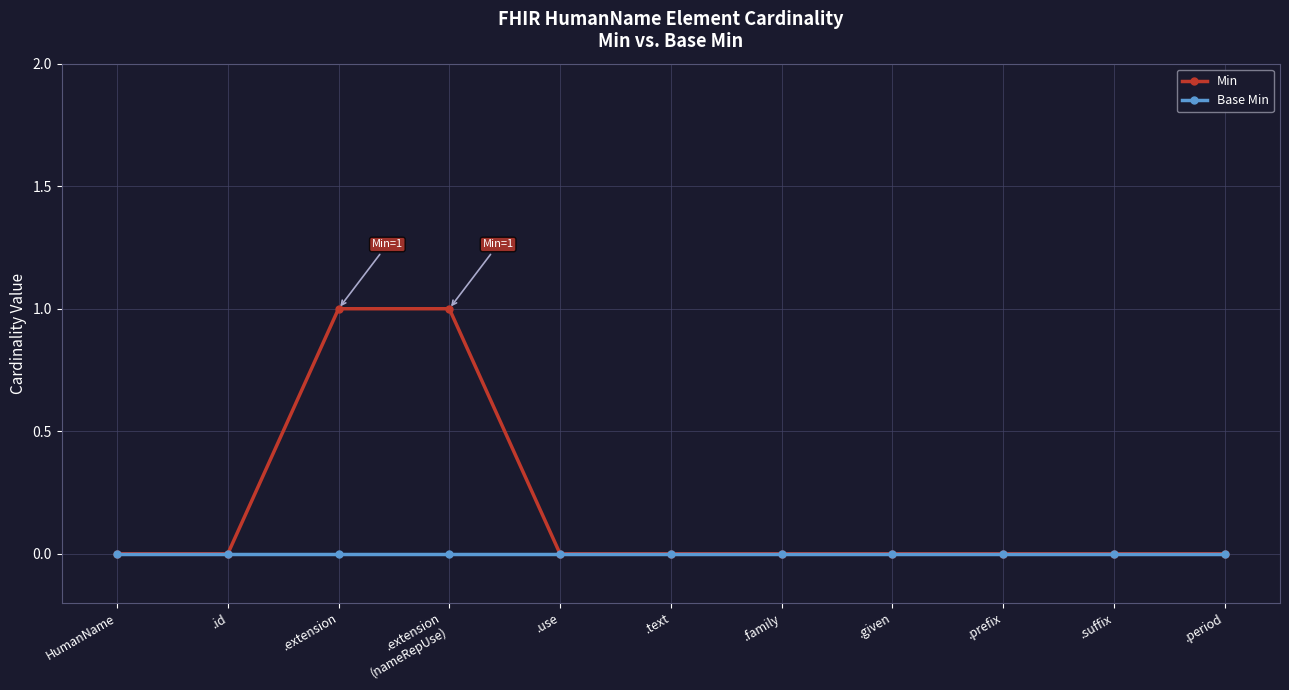

How many lines are shown in the chart?

2